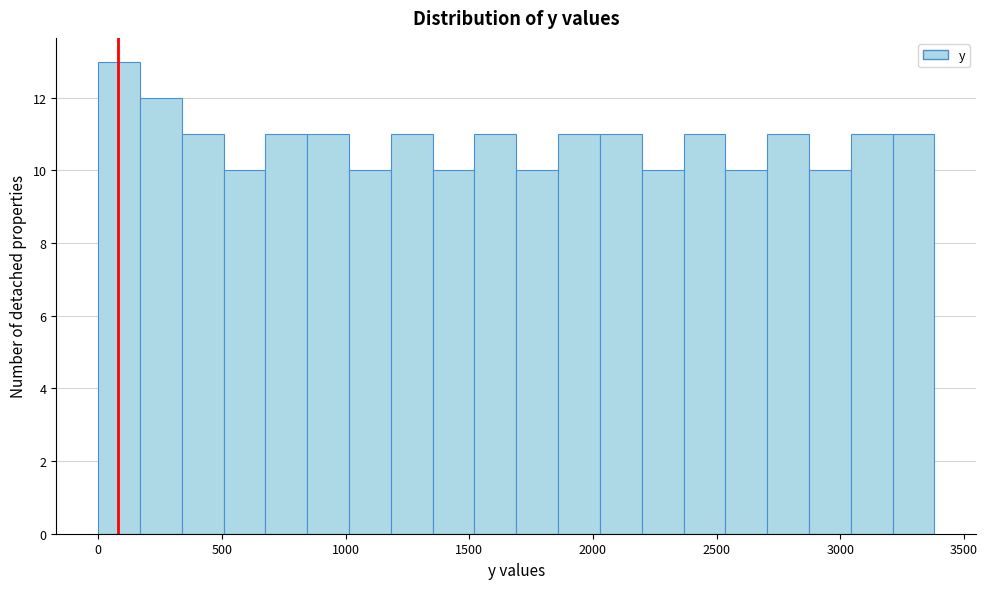

Around what value on the x-axis is the tallest bar? Give the approximate position of its centre, as read against the axis.

100